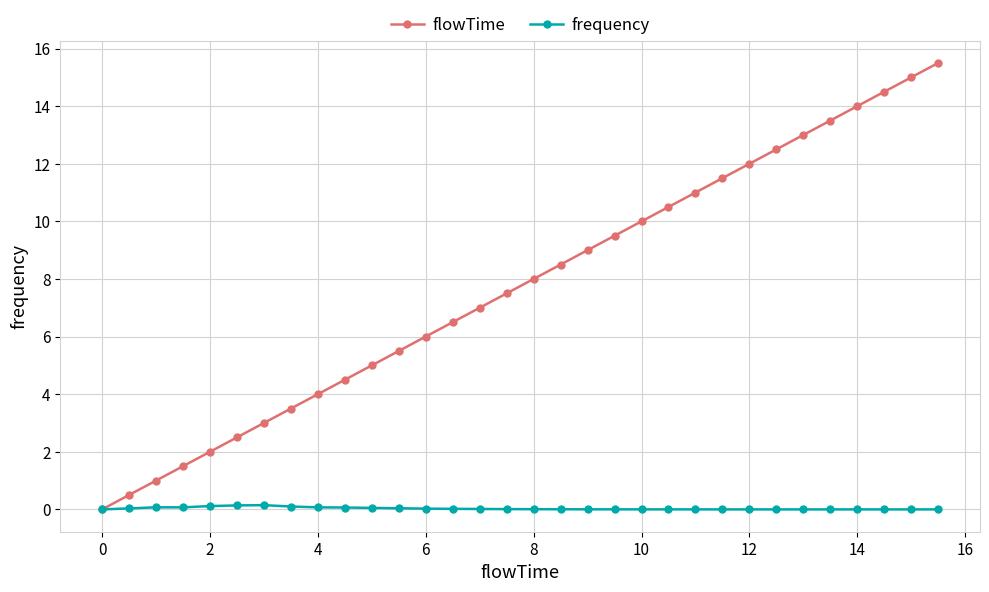

Which series has the largest total across all categories?

flowTime